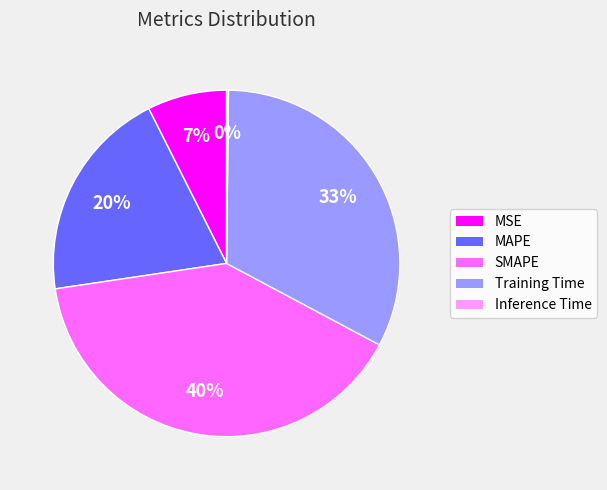

Is there a majority slice in this chart?

No